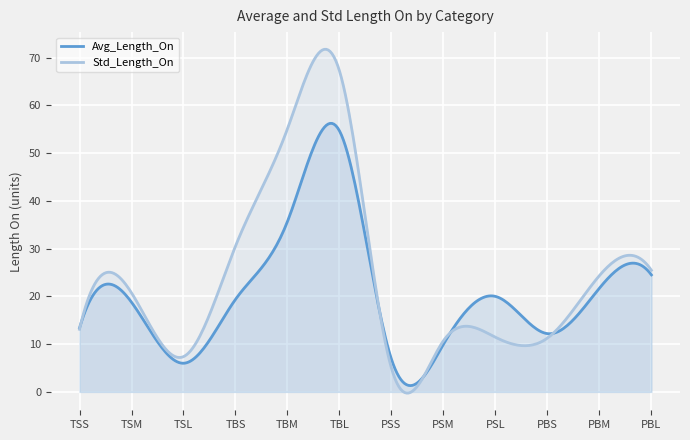

At which category does Std_Length_On reach its first local peak?

TSM